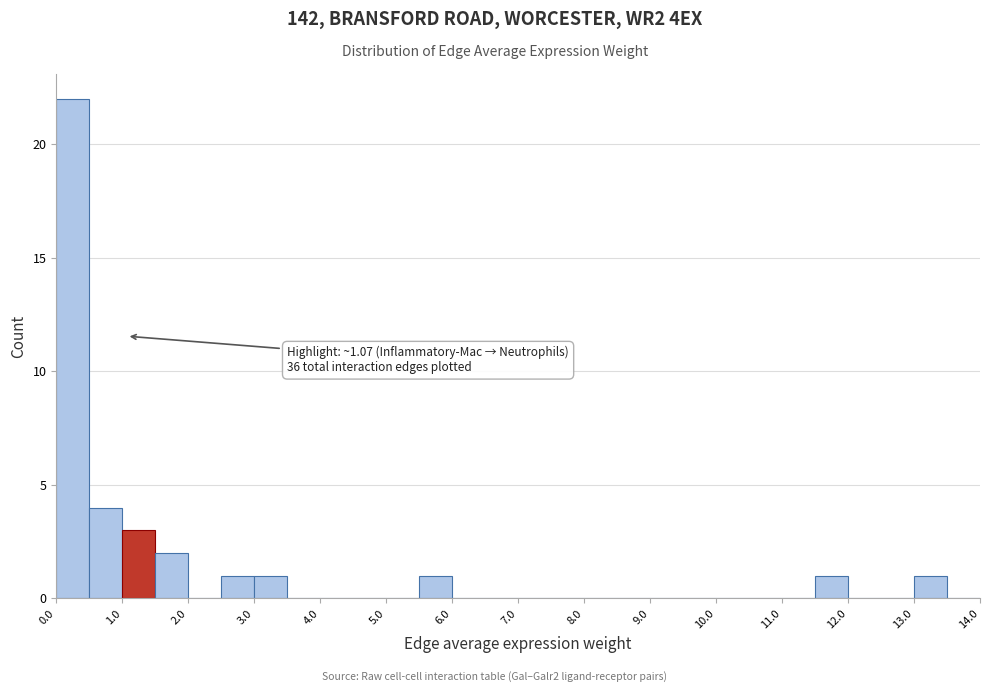

Which range on the x-axis has the tallest bar?

0.0 to 0.5